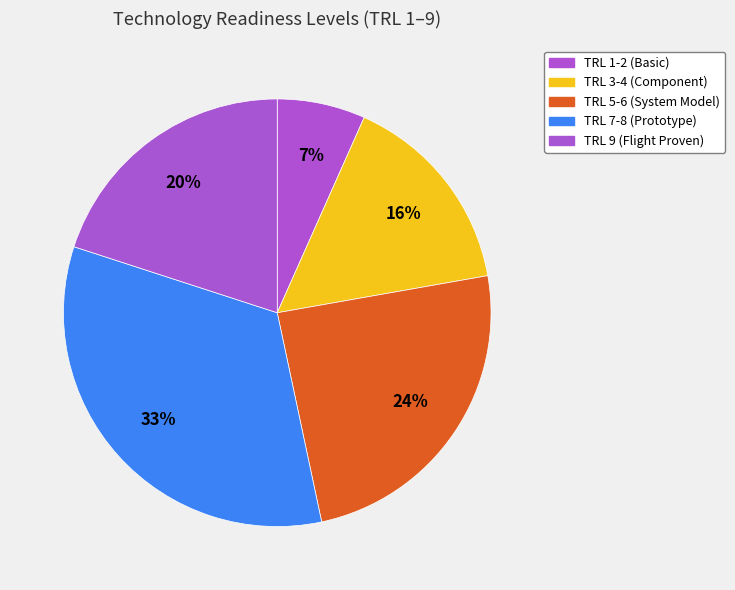

Does any single category account for the majority?

No